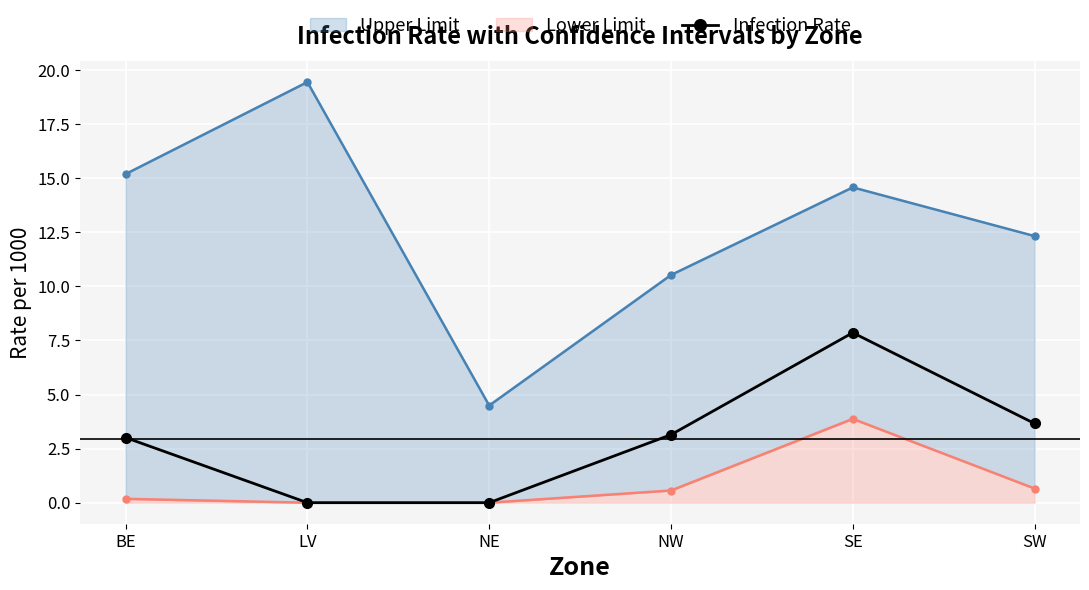

Reading left to right, what are all the values shown in this chart?

3.0	0.0	0.0	3.1	7.9	3.7